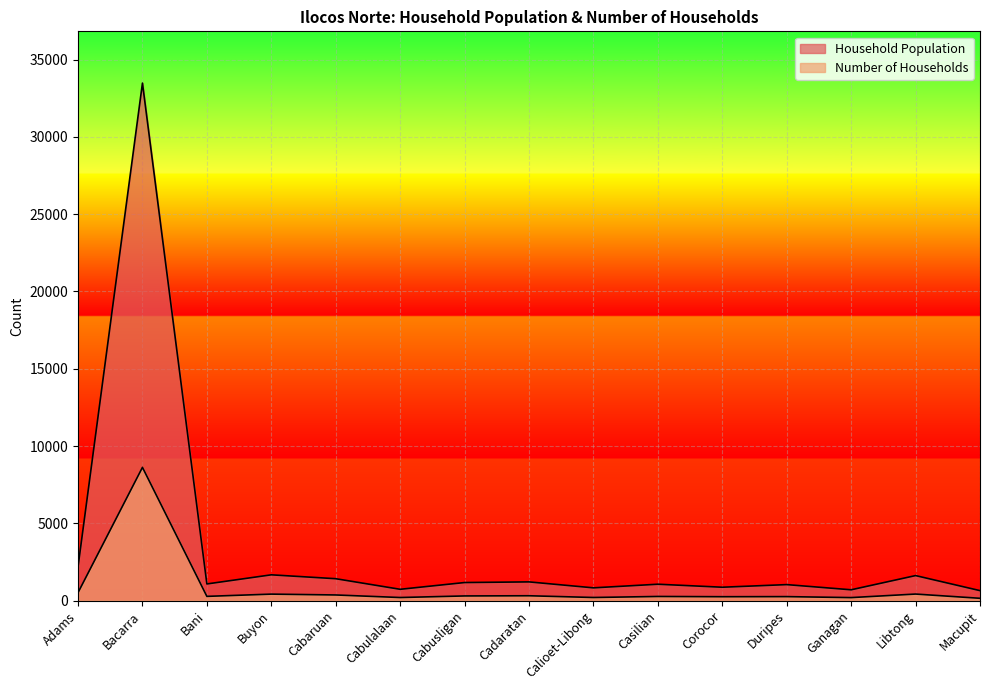

Between Bacarra and Bani, which series saw the biggest shift?

Household Population